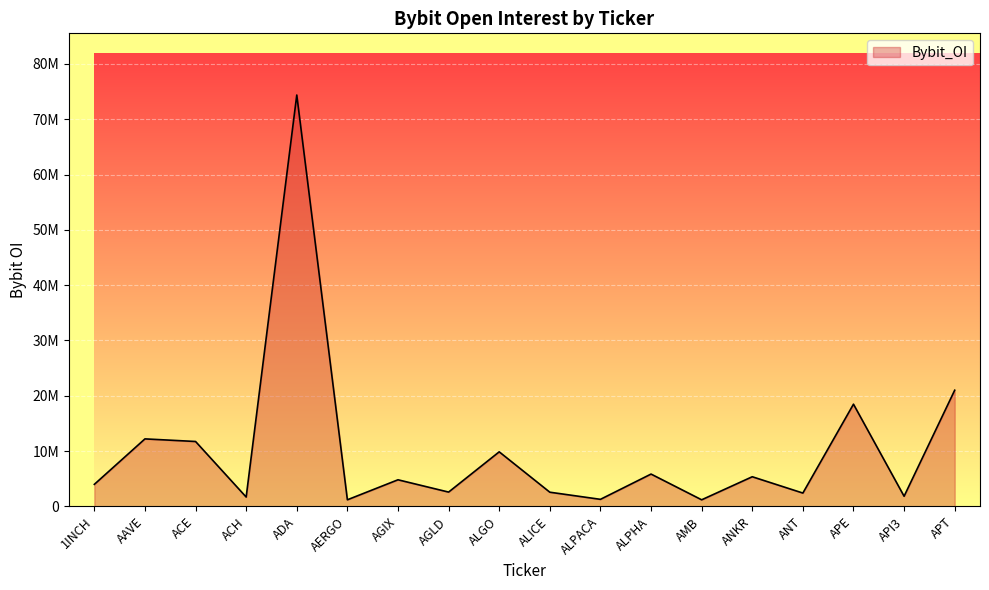

List the labels in order of value, smallest first.

AMB, AERGO, ALPACA, ACH, API3, ANT, ALICE, AGLD, 1INCH, AGIX, ANKR, ALPHA, ALGO, ACE, AAVE, APE, APT, ADA